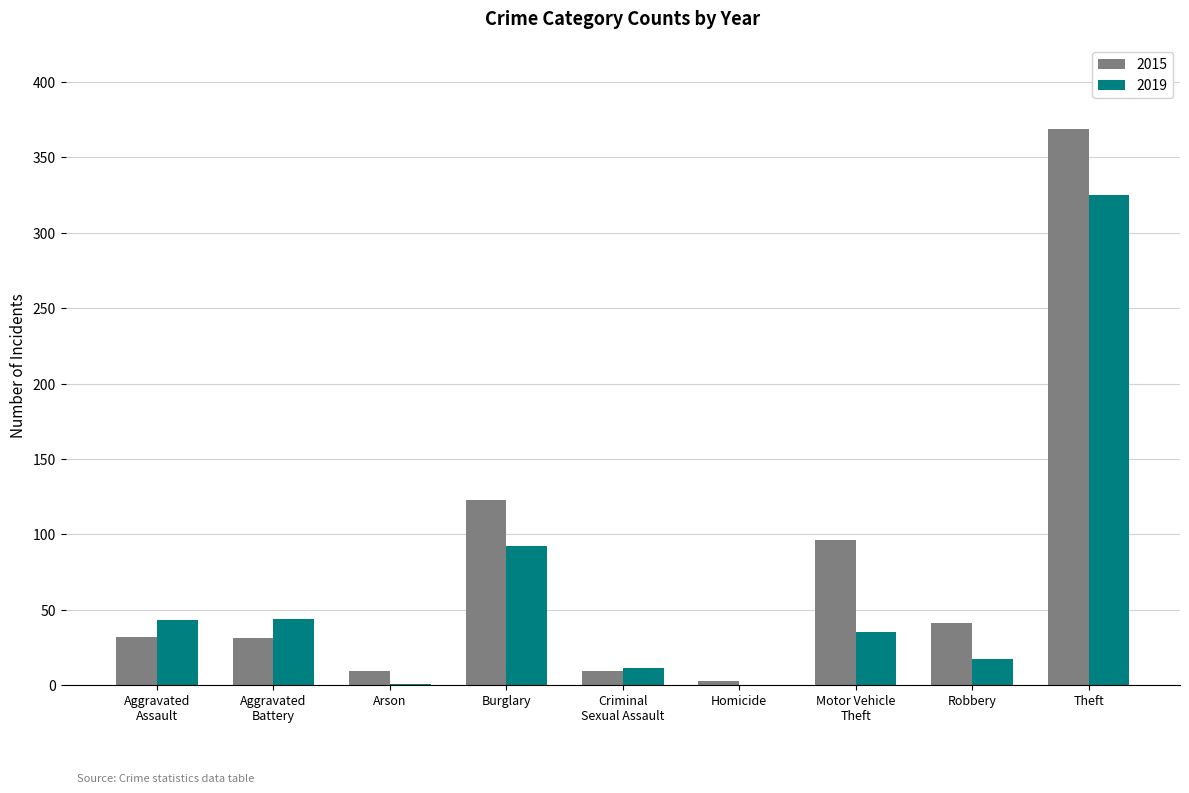

Is it true that 2015 equals 41 at Robbery?

True